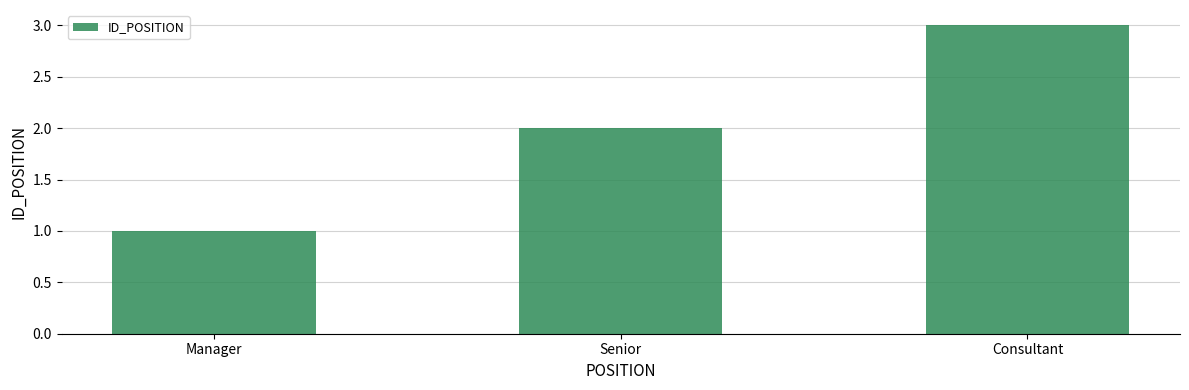

What is the label of the 2nd bar from the left?

Senior